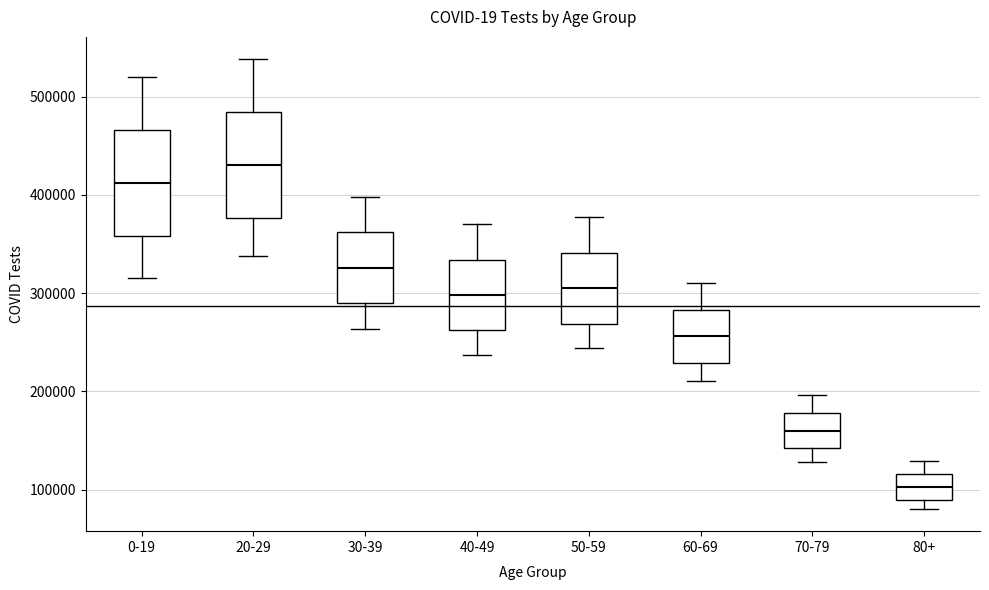

Which box's median line is the highest?

20-29